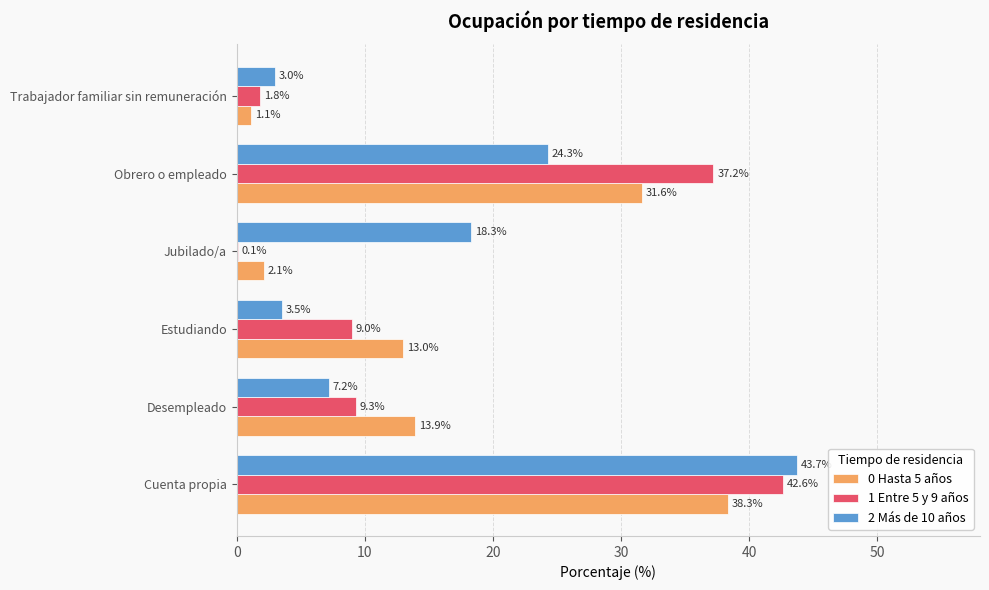

What is the maximum value shown in the chart?

43.7